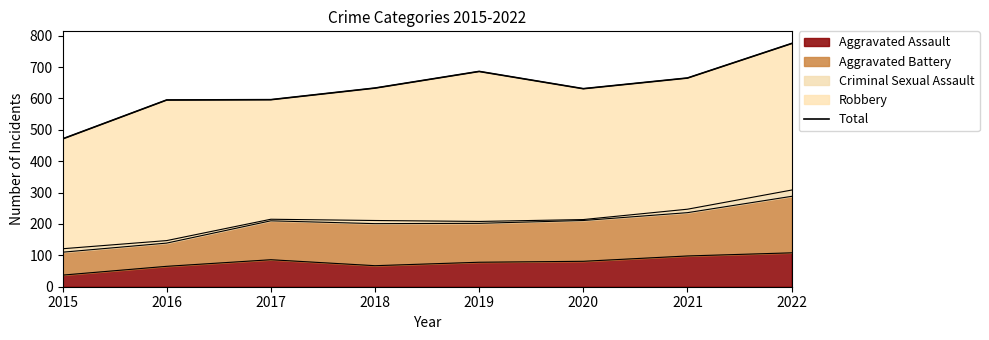

Approximately how many times larger is the value at 2015 compared to 2019?

0.7